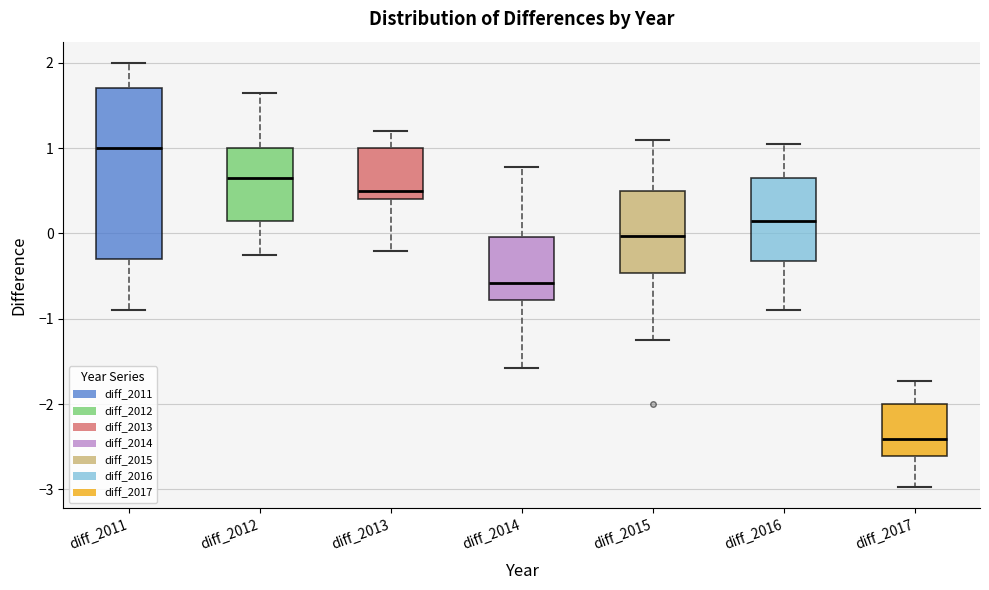

Reading left to right, read every box against the y-axis: the position of its median line, the range the box covers, and the ends of its whiskers. The values are not printed on the chart, so give them approximately, as read against the axis.

diff_2011: median 1.0, box -0.3 to 1.7, whiskers -0.9 to 2.0
diff_2012: median 0.7, box 0.2 to 1.0, whiskers -0.2 to 1.7
diff_2013: median 0.5, box 0.4 to 1.0, whiskers -0.2 to 1.2
diff_2014: median -0.6, box -0.8 to 0.0, whiskers -1.6 to 0.8
diff_2015: median 0.0, box -0.5 to 0.5, whiskers -1.2 to 1.1
diff_2016: median 0.2, box -0.3 to 0.7, whiskers -0.9 to 1.1
diff_2017: median -2.4, box -2.6 to -2.0, whiskers -3.0 to -1.7